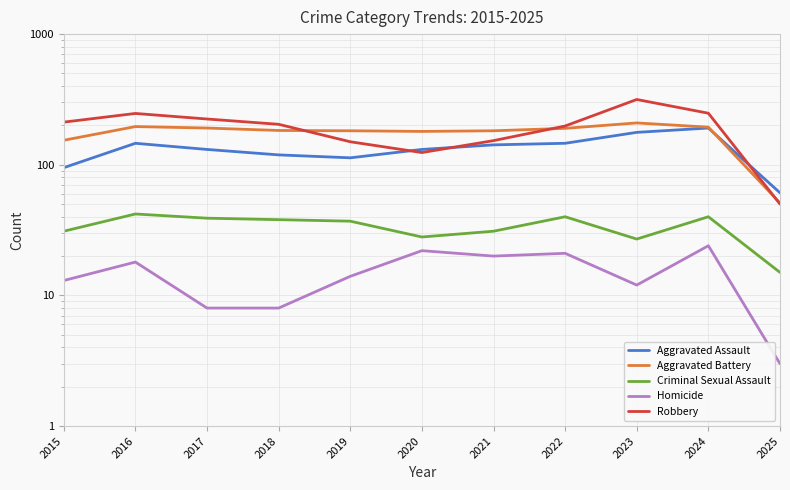

What is the minimum value shown in the chart?

3